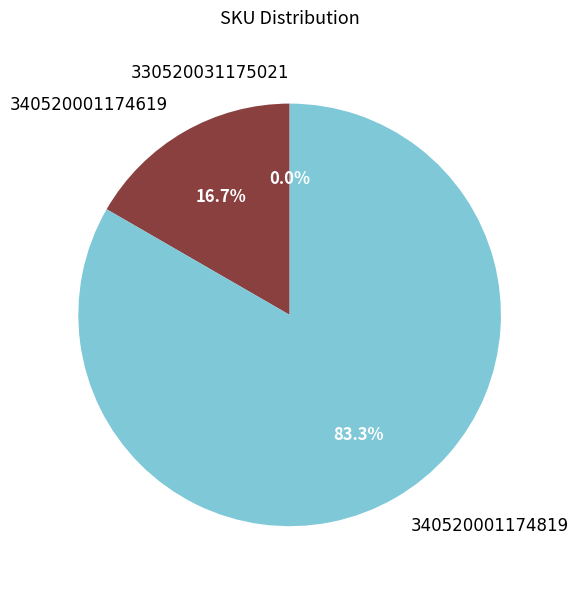

Which slice represents more than half of the pie?

340520001174819